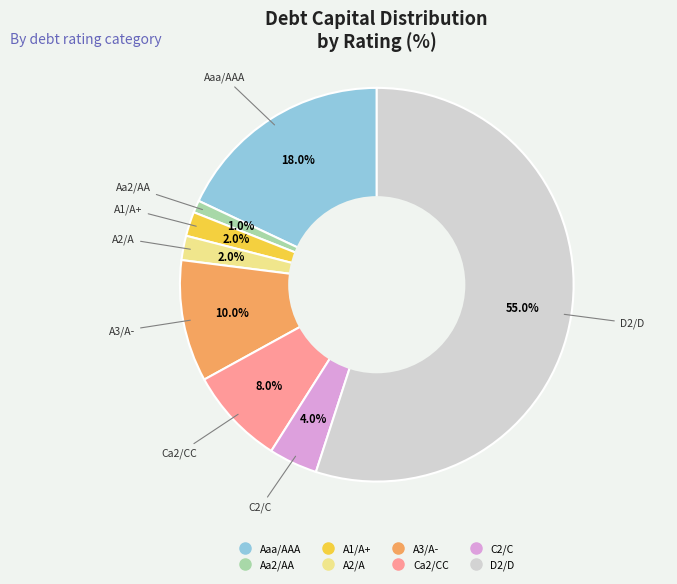

Which slice is the largest?

D2/D